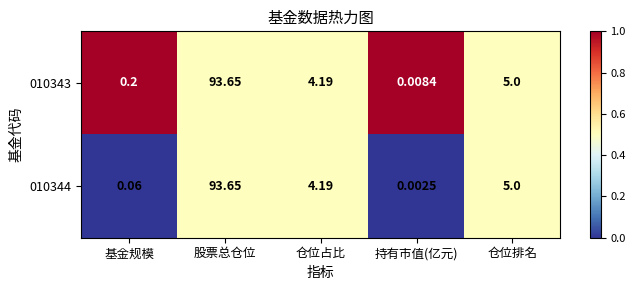

Which label corresponds to the largest value in the chart?

股票总仓位